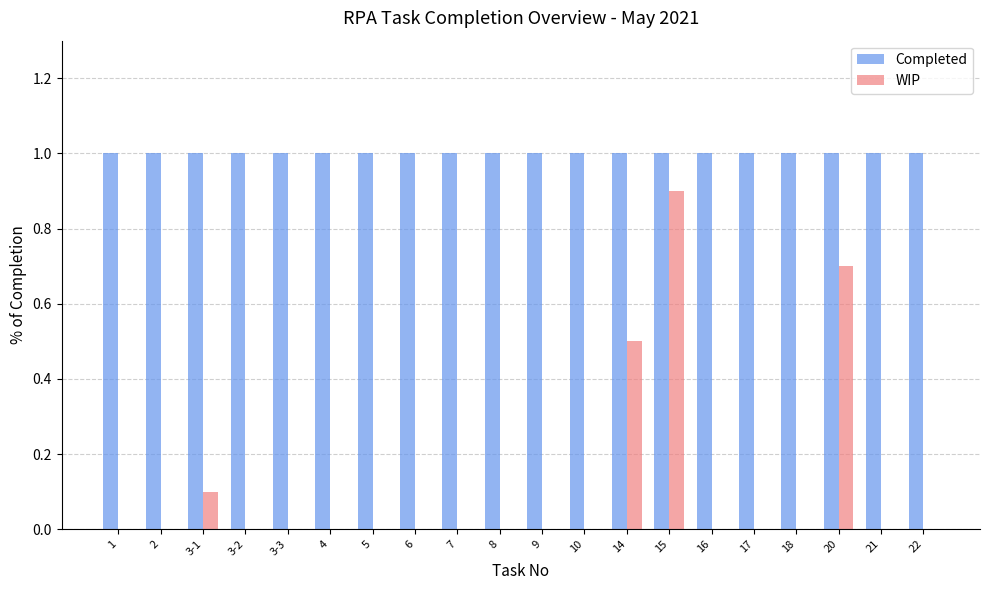

What is the sum of the Completed values at 10 and 22?

2.0